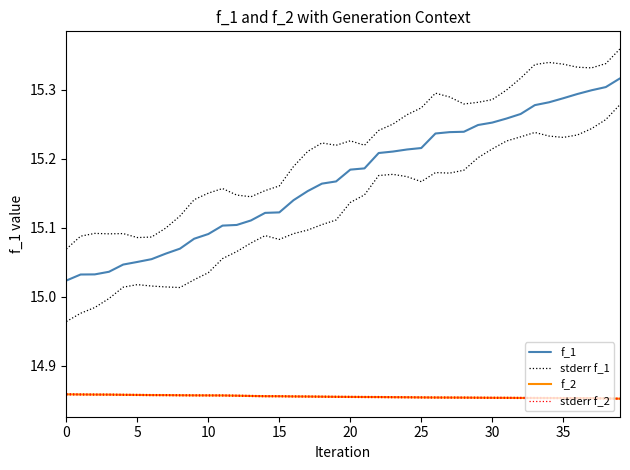

True or false: f_2 has a value of 14.9 at 24.

True